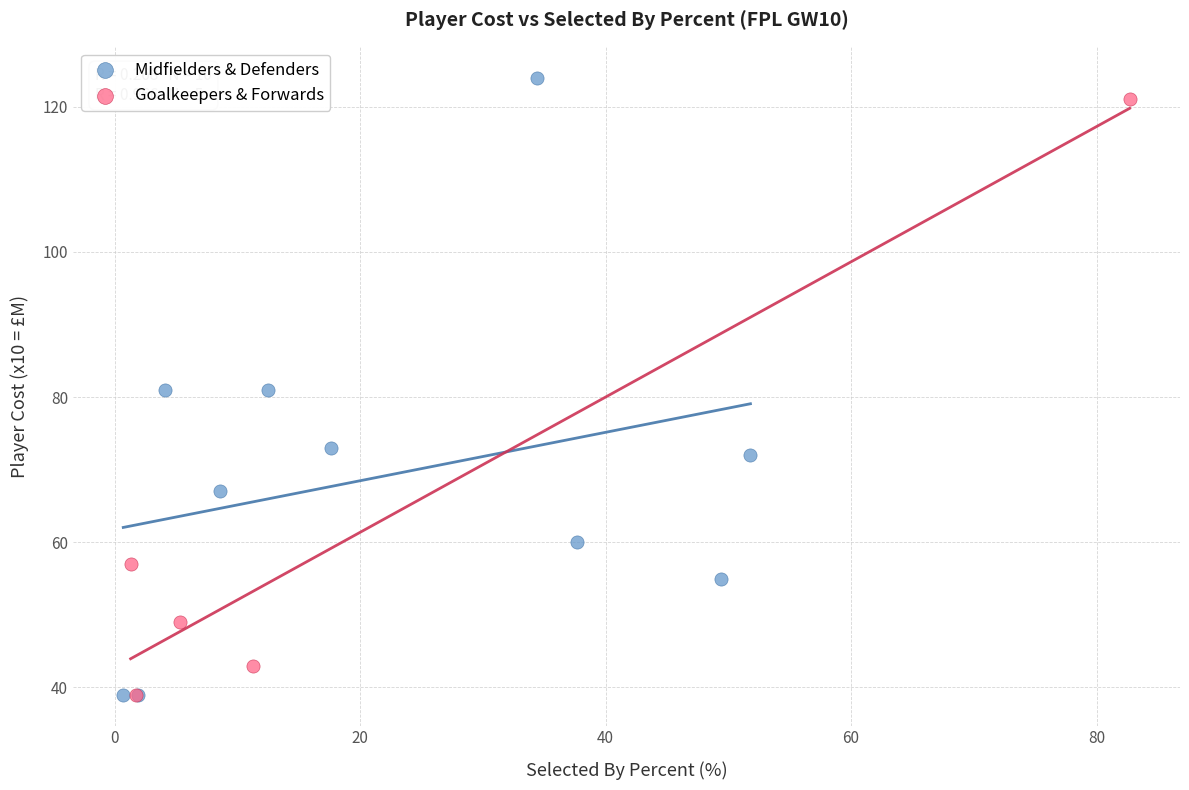

Which series has the widest spread of Y values?

Midfielders & Defenders